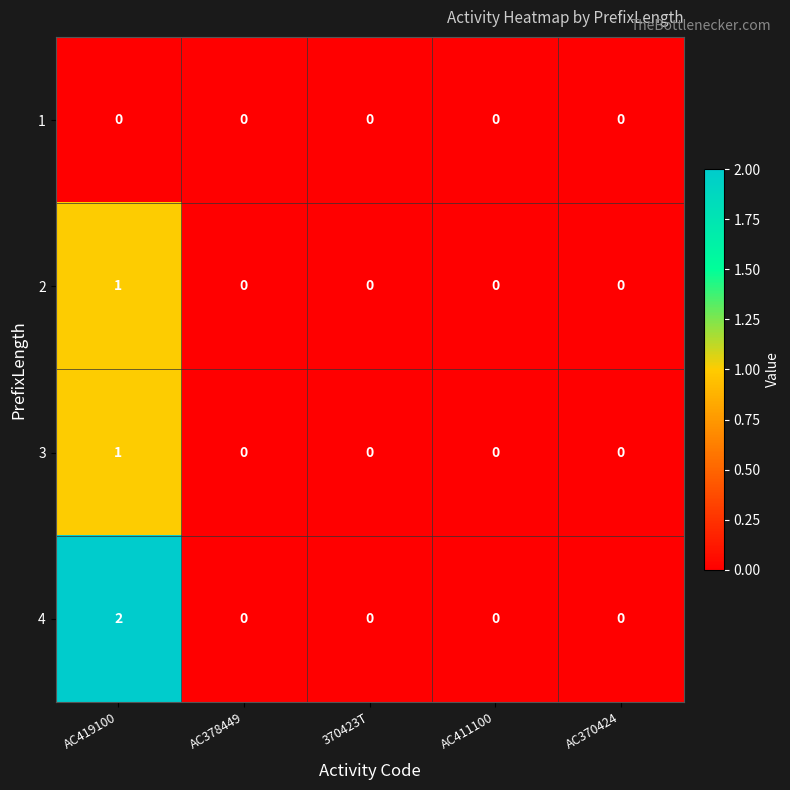

What is the difference between the highest and lowest values at AC419100?

2